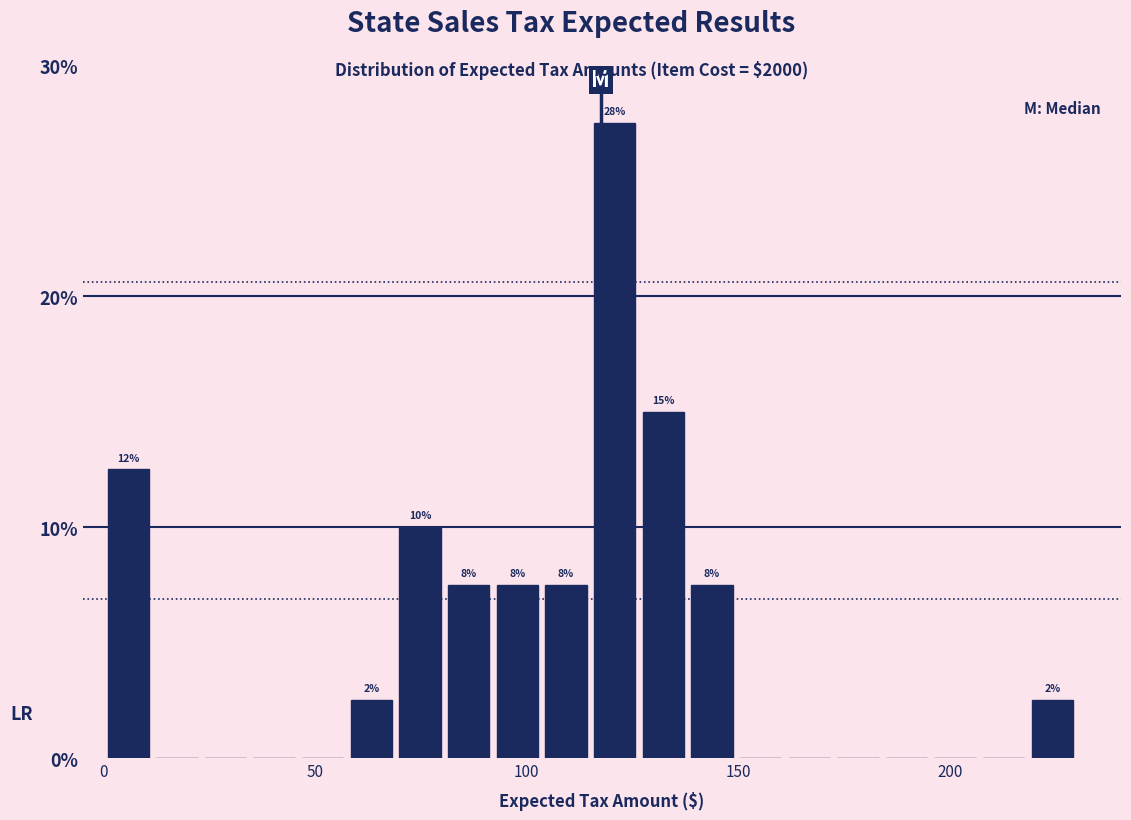

Around what value on the x-axis is the tallest bar? Give the approximate position of its centre, as read against the axis.

120